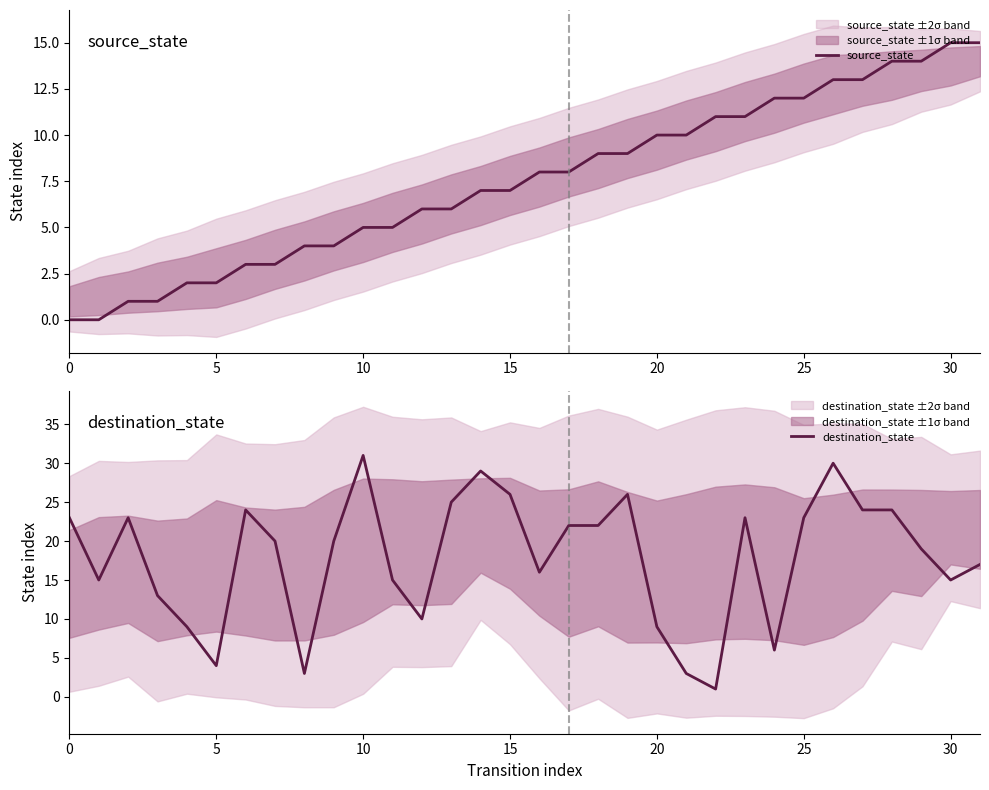

Between 18 and 24, which series saw the biggest shift?

destination_state